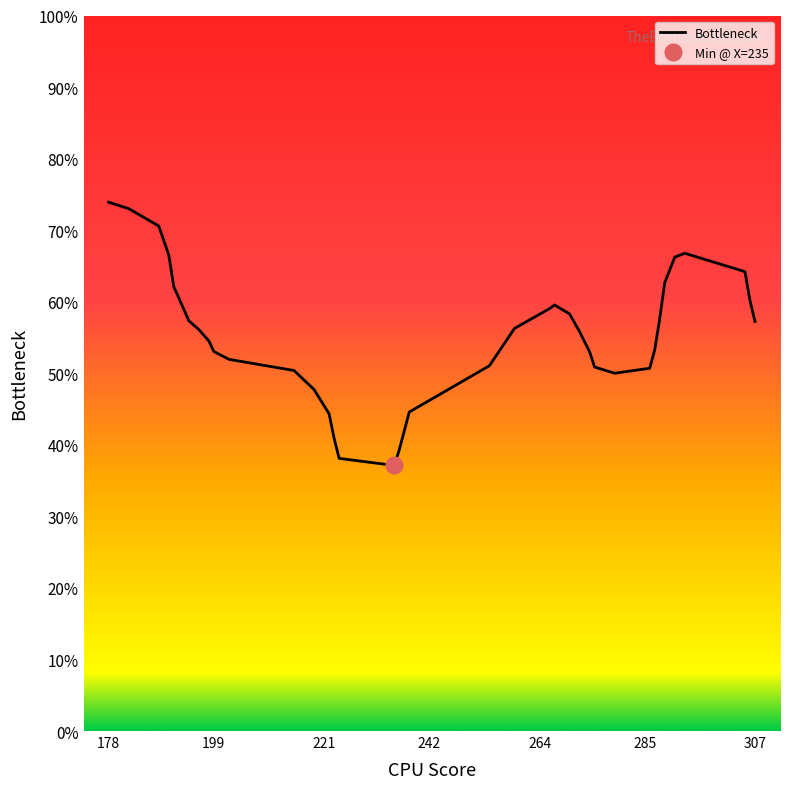

What is the highest value of the Bottleneck series?

73.9